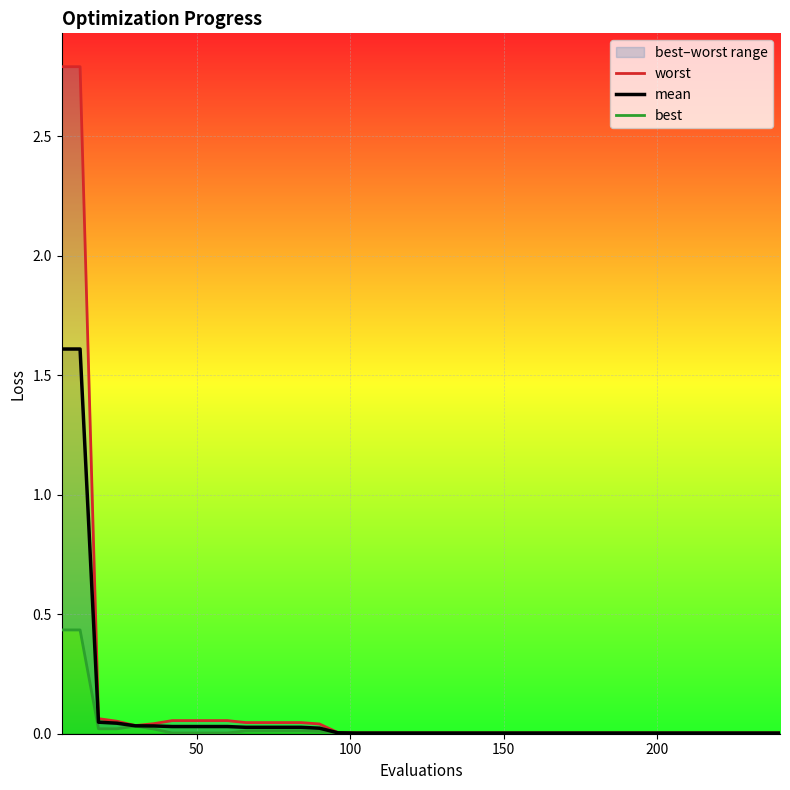

What is the maximum value for mean?

1.6